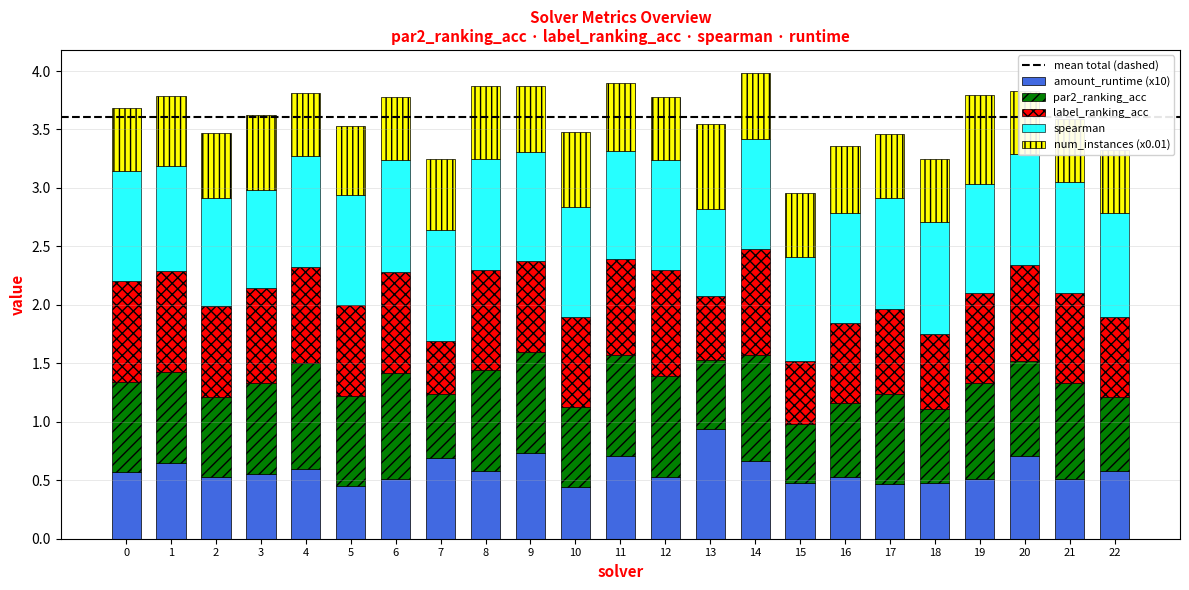

Is the value of par2_ranking_acc at 5 greater than the value of label_ranking_acc at 8?

No